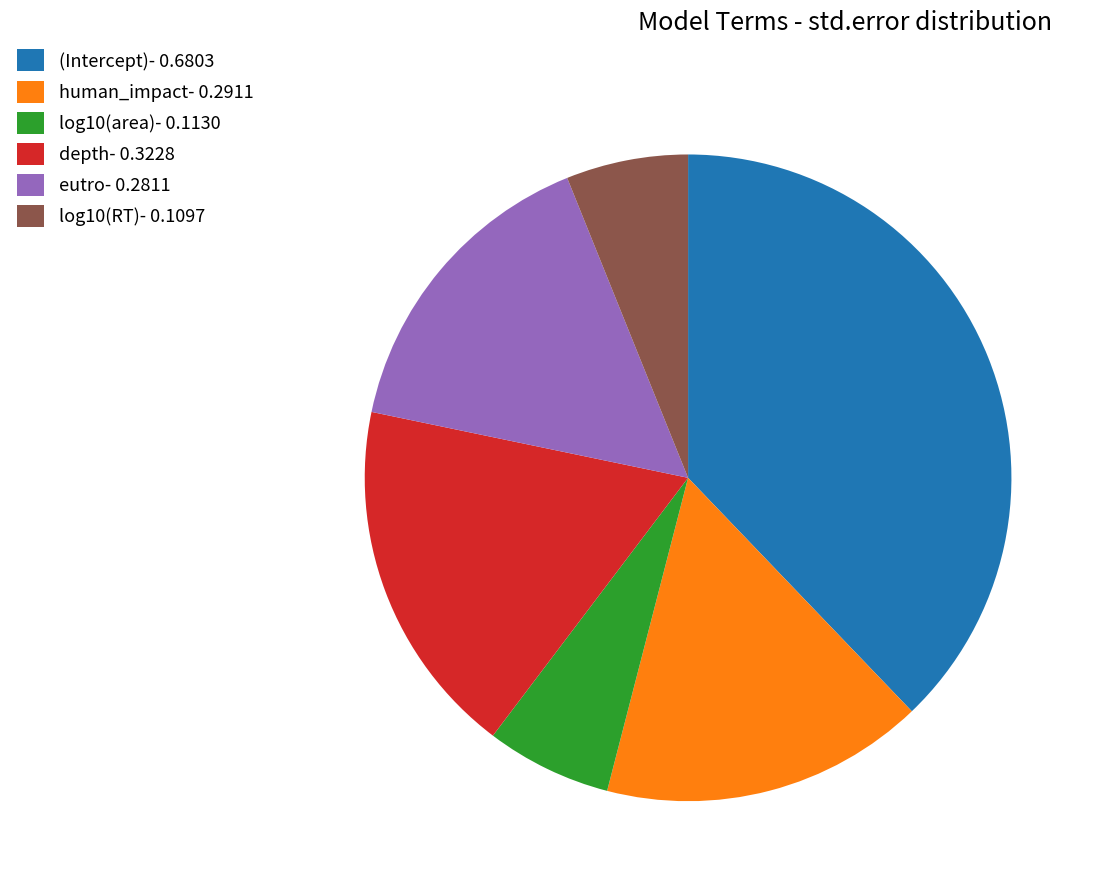

The eutro- 0.2811 slice represents 16% of the pie. True or false?

True